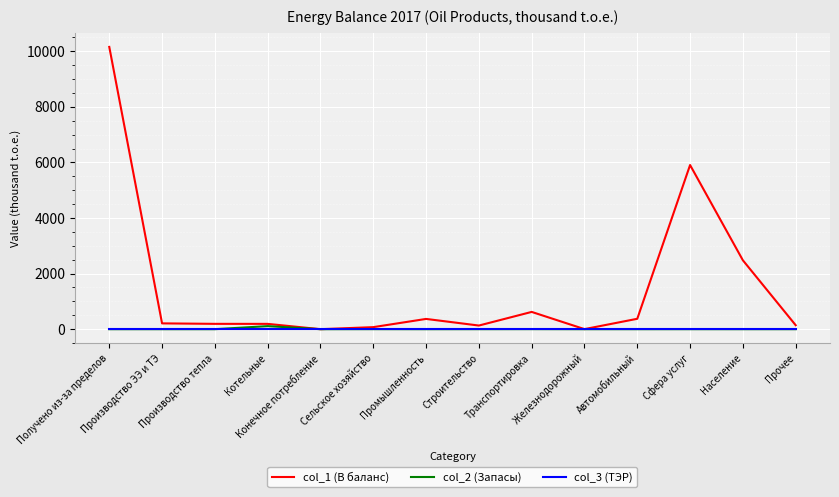

Which category has the highest value in the col_2 (Запасы) series?

Котельные